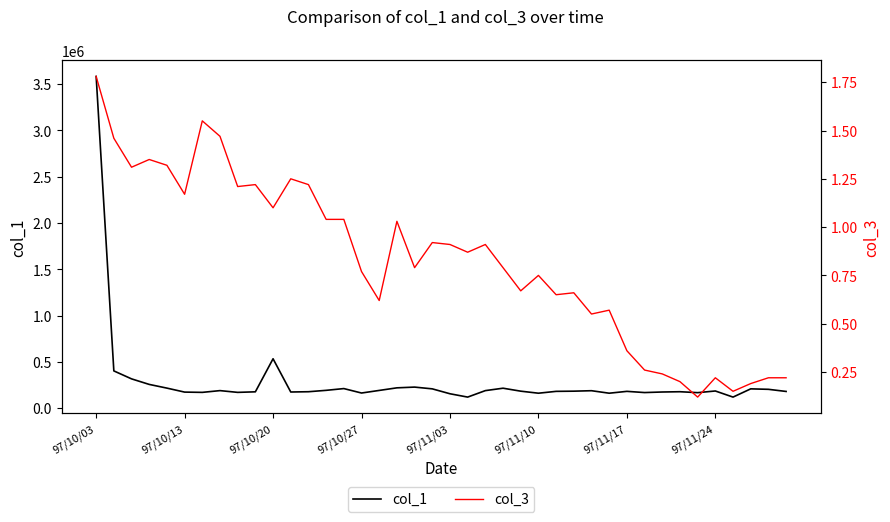

What is the average value of the col_3 series?

0.8